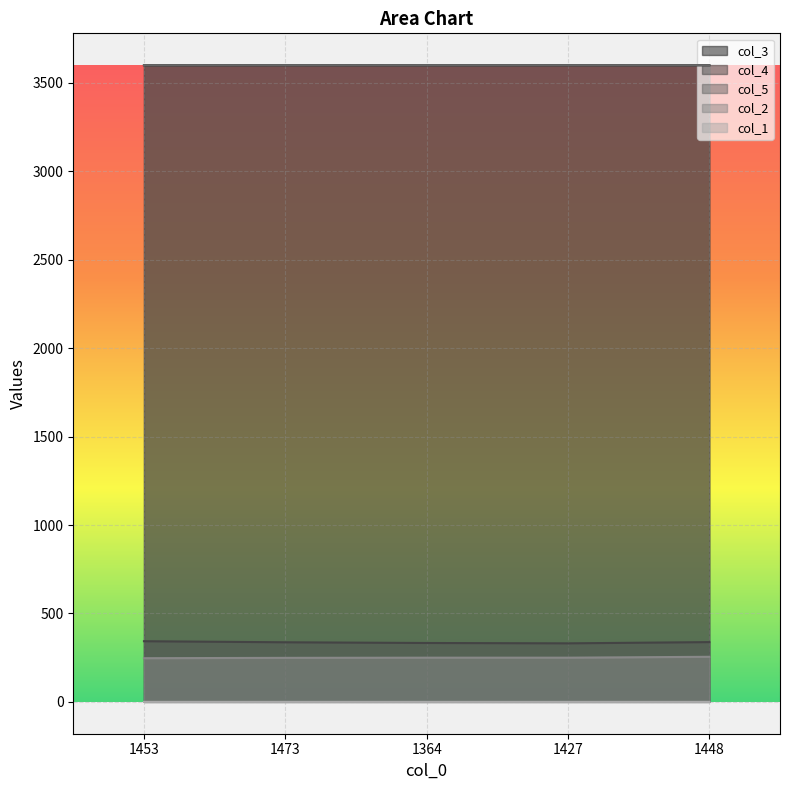

What is the maximum value for col_4?

343.0